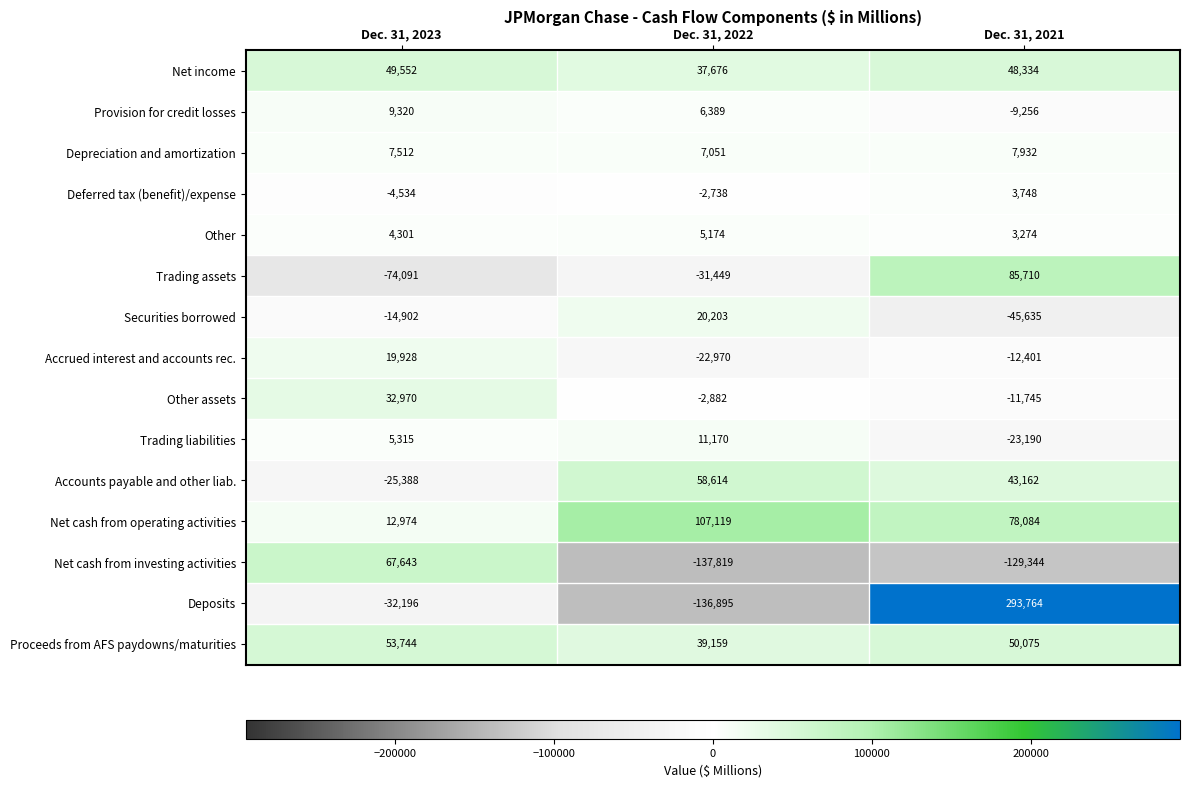

Between Dec. 31, 2023 and Dec. 31, 2021, which series saw the biggest shift?

Deposits